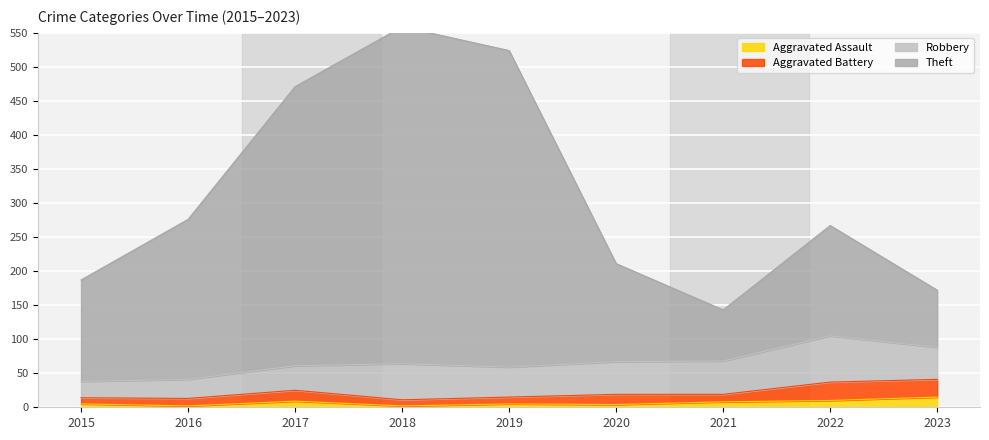

Is it true that Aggravated Assault equals 2 at 2016?

True